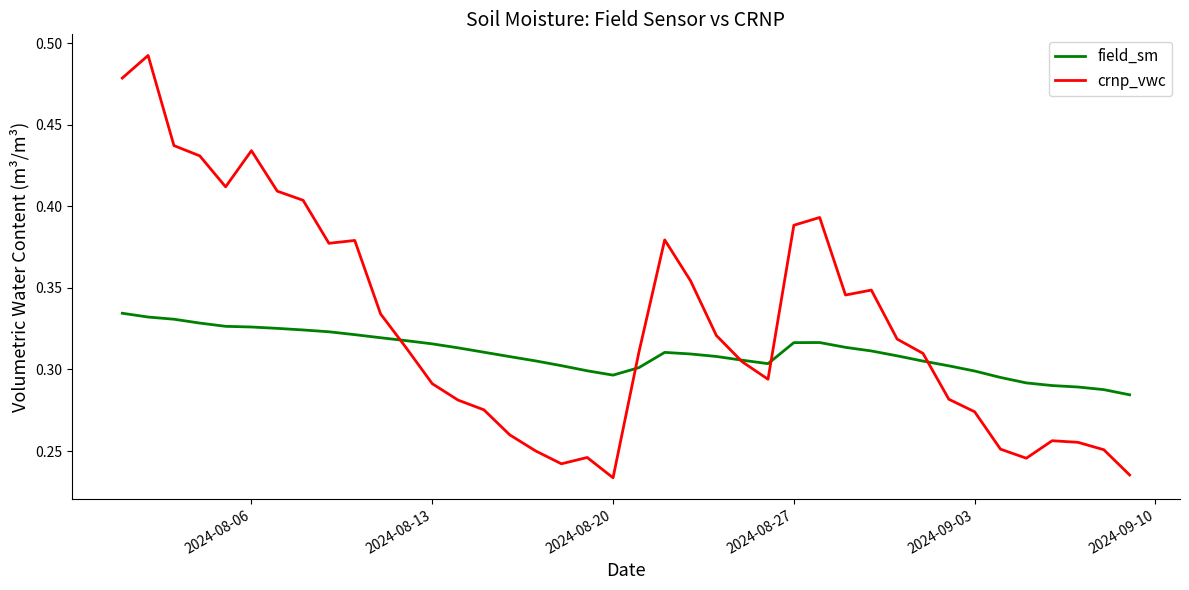

List the series in order of their overall mean, lowest first.

field_sm, crnp_vwc